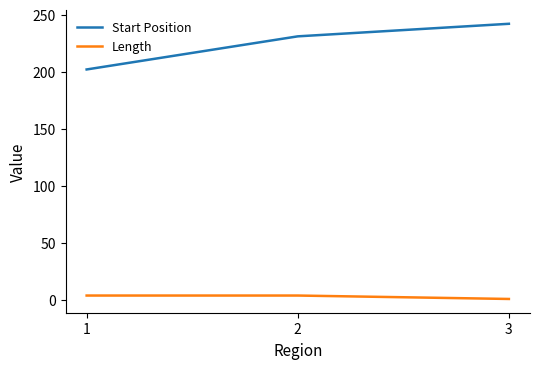

Is the value of Start Position at 3 greater than the value of Length at 1?

Yes